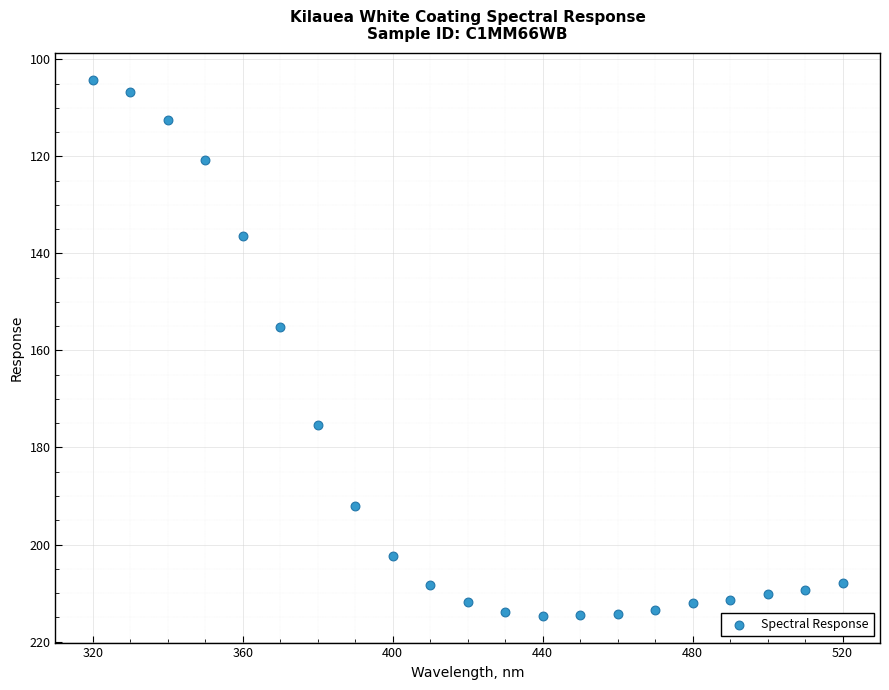

What is the range of X values (max minus min)?

200.0